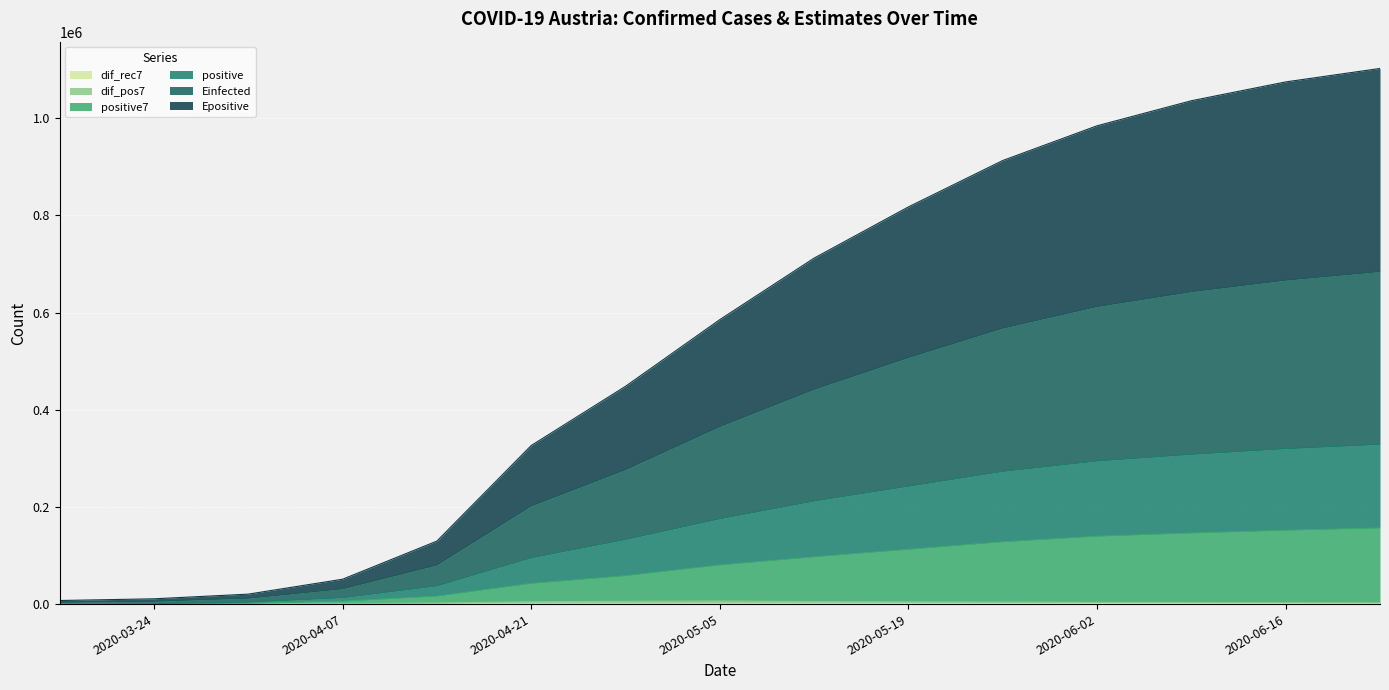

What is the sum of the dif_rec7 values at 2020-05-19 and 2020-06-09?

1890.0